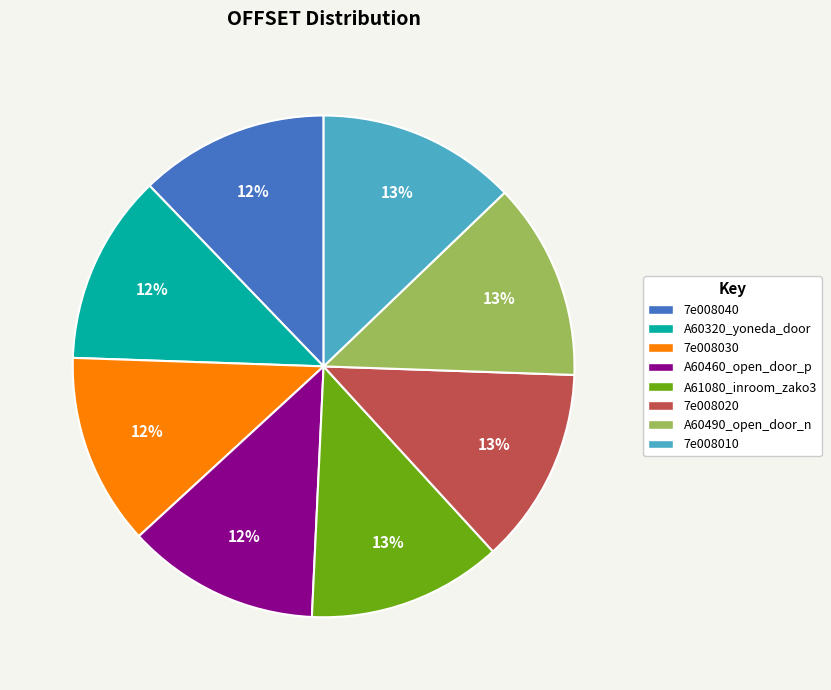

To the nearest percent, what portion does A60490_open_door_n represent?

13%